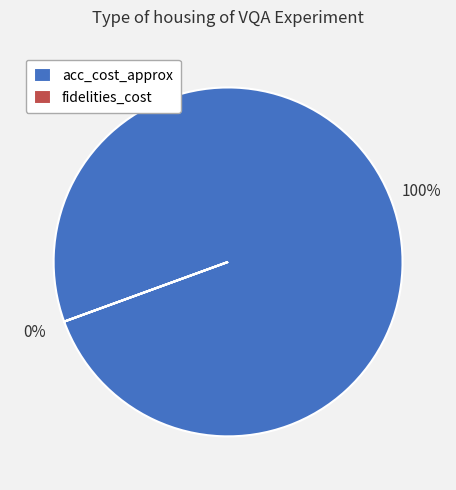

The fidelities_cost slice represents 0% of the pie. True or false?

True